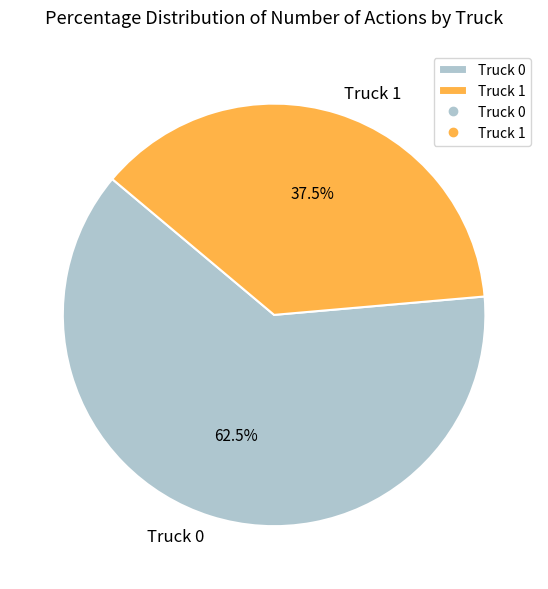

Combined, what portion of the pie is Truck 0 and Truck 1?

100.0%